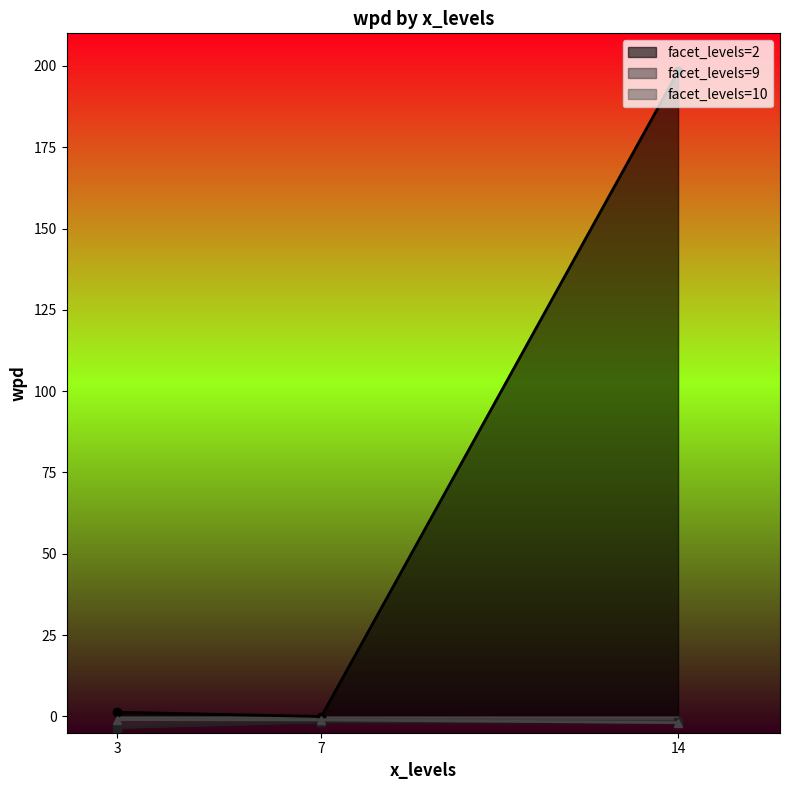

How many values in wpd are above zero?

2